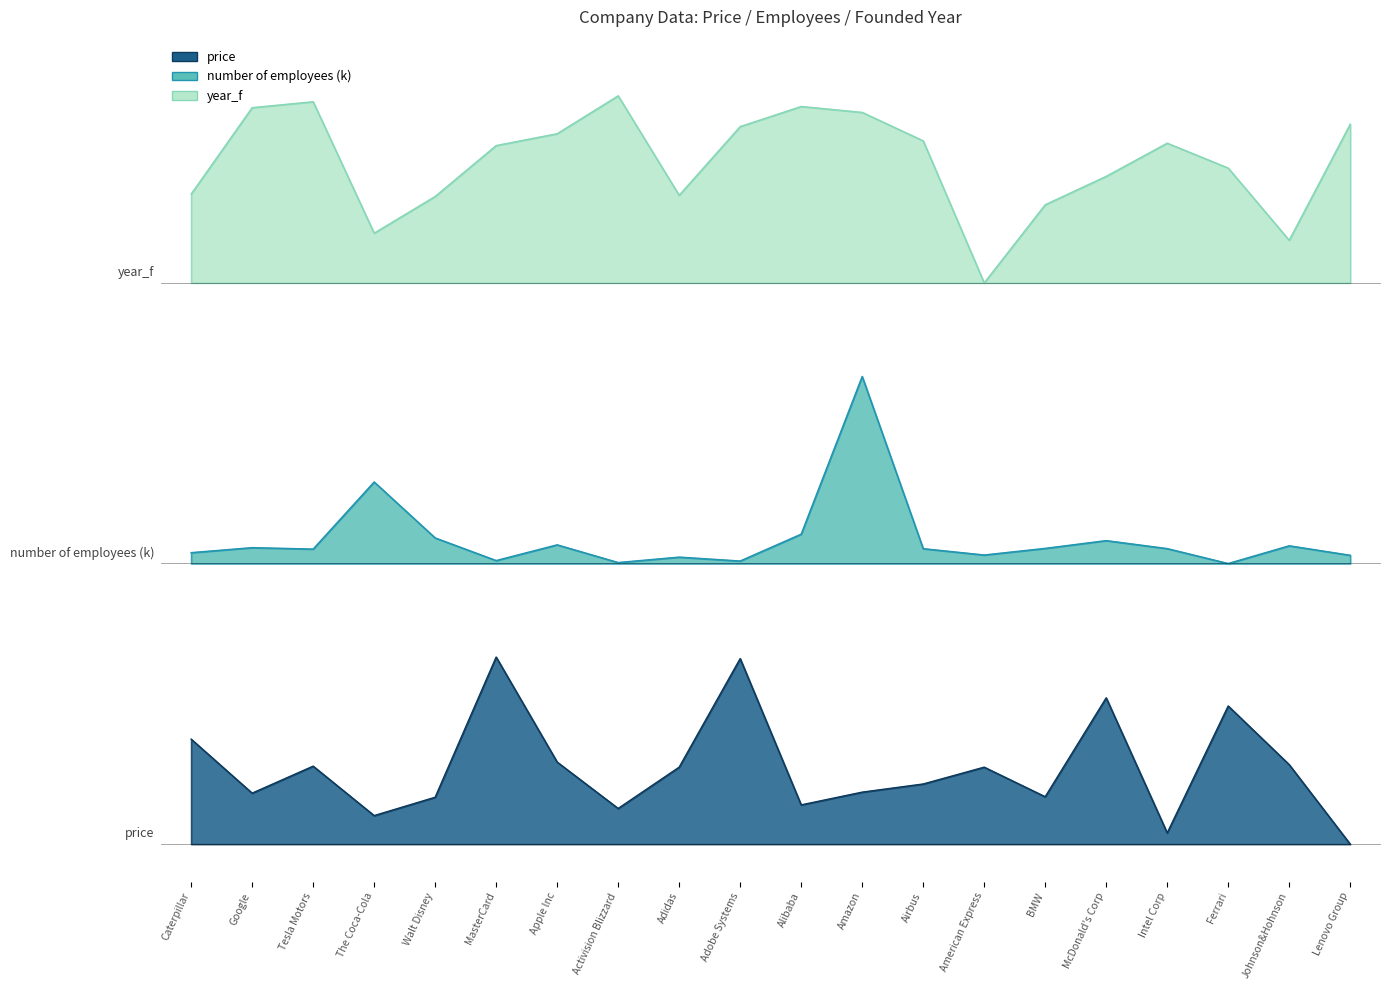

At which category is the sum across all series the highest?

Amazon